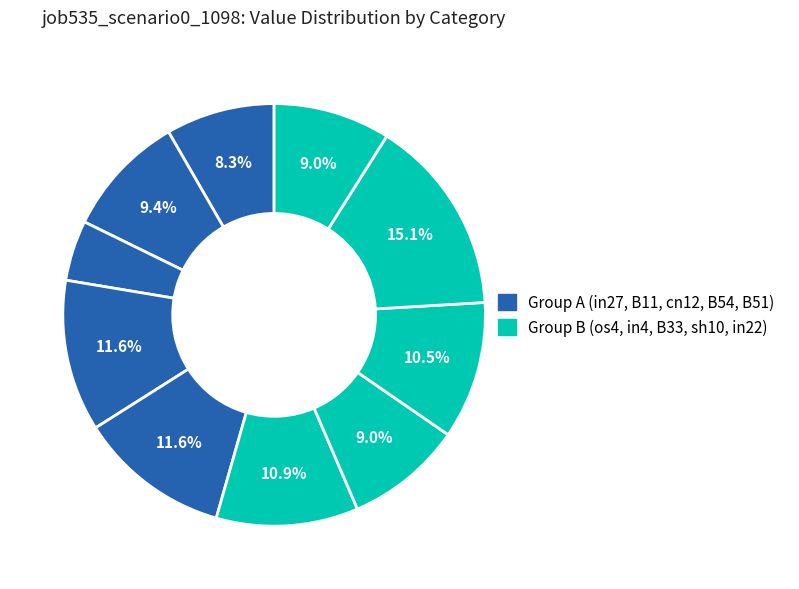

Which slice is the largest?

sh10